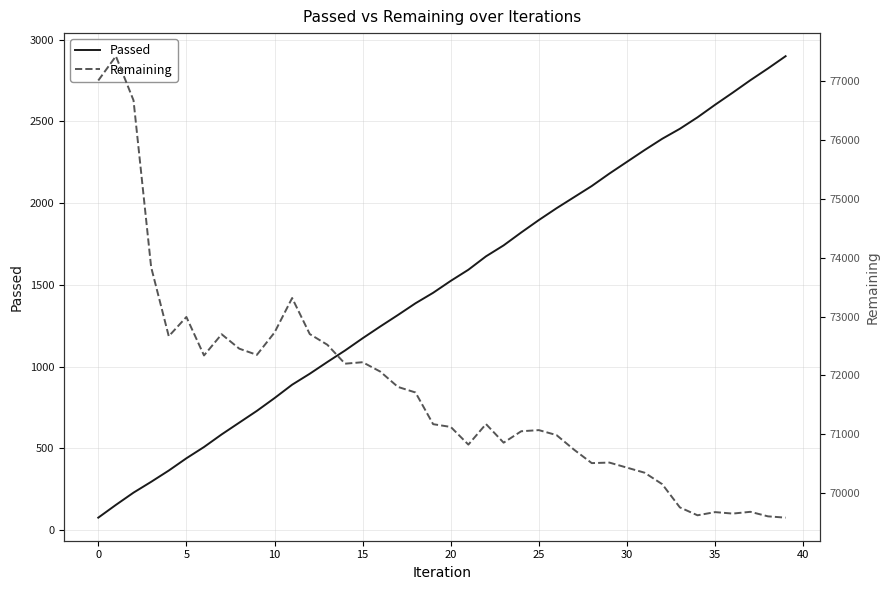

True or false: Passed and Remaining intersect in this chart.

False